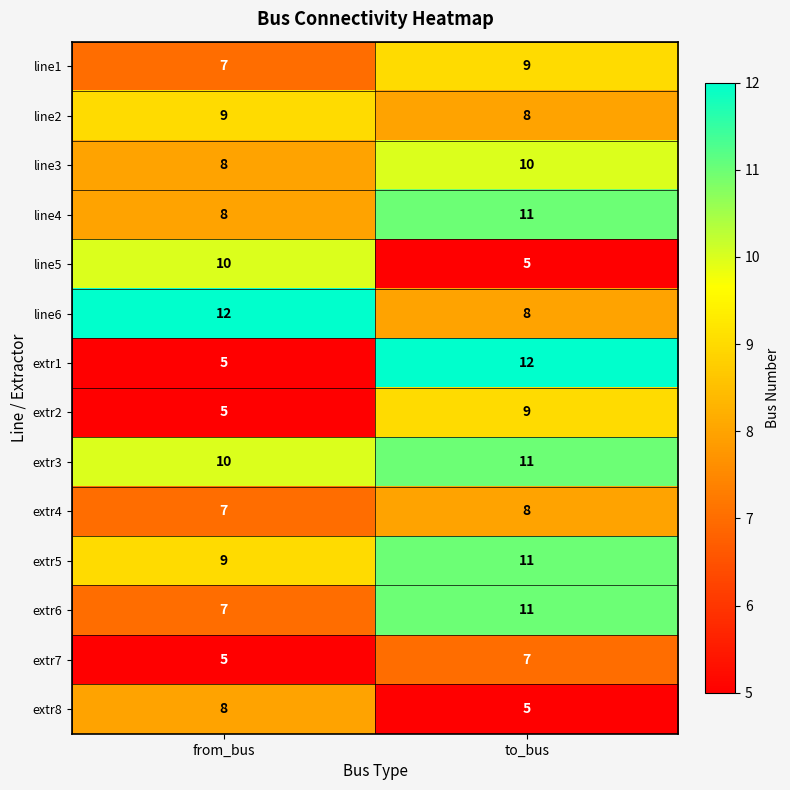

At which category is the sum across all series the highest?

to_bus